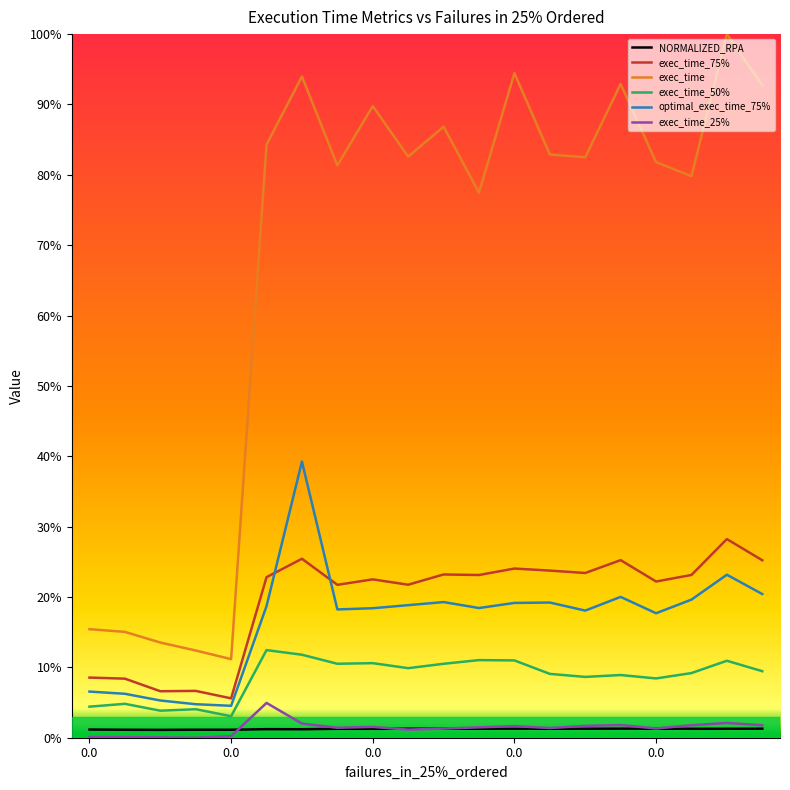

Which series has the largest total across all categories?

exec_time